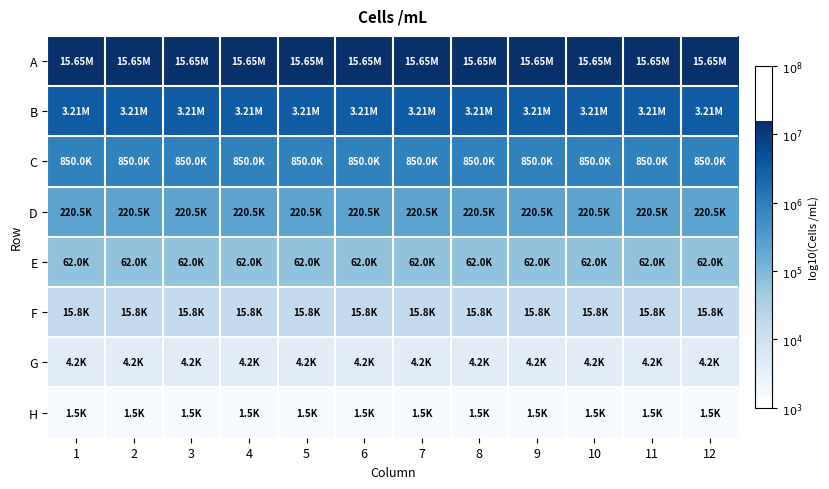

At which category is the sum across all series the highest?

1